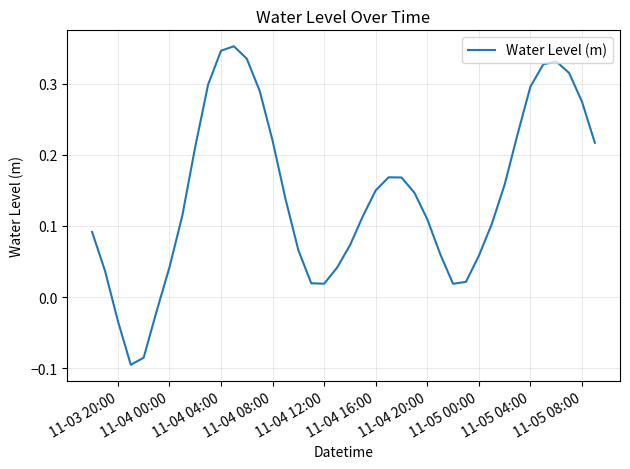

How many positive values are there?

36